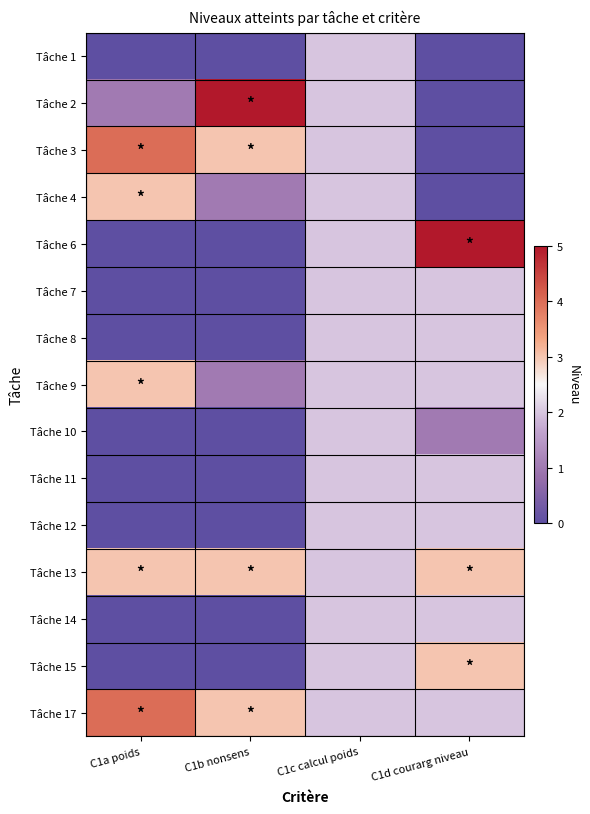

Reading left to right, extract all data points from this chart.

Tâche 1: C1a poids=0	C1b nonsens=0	C1c calcul poids=2	C1d courarg niveau=0
Tâche 2: C1a poids=1	C1b nonsens=5	C1c calcul poids=2	C1d courarg niveau=0
Tâche 3: C1a poids=4	C1b nonsens=3	C1c calcul poids=2	C1d courarg niveau=0
Tâche 4: C1a poids=3	C1b nonsens=1	C1c calcul poids=2	C1d courarg niveau=0
Tâche 6: C1a poids=0	C1b nonsens=0	C1c calcul poids=2	C1d courarg niveau=5
Tâche 7: C1a poids=0	C1b nonsens=0	C1c calcul poids=2	C1d courarg niveau=2
Tâche 8: C1a poids=0	C1b nonsens=0	C1c calcul poids=2	C1d courarg niveau=2
Tâche 9: C1a poids=3	C1b nonsens=1	C1c calcul poids=2	C1d courarg niveau=2
Tâche 10: C1a poids=0	C1b nonsens=0	C1c calcul poids=2	C1d courarg niveau=1
Tâche 11: C1a poids=0	C1b nonsens=0	C1c calcul poids=2	C1d courarg niveau=2
Tâche 12: C1a poids=0	C1b nonsens=0	C1c calcul poids=2	C1d courarg niveau=2
Tâche 13: C1a poids=3	C1b nonsens=3	C1c calcul poids=2	C1d courarg niveau=3
Tâche 14: C1a poids=0	C1b nonsens=0	C1c calcul poids=2	C1d courarg niveau=2
Tâche 15: C1a poids=0	C1b nonsens=0	C1c calcul poids=2	C1d courarg niveau=3
Tâche 17: C1a poids=4	C1b nonsens=3	C1c calcul poids=2	C1d courarg niveau=2